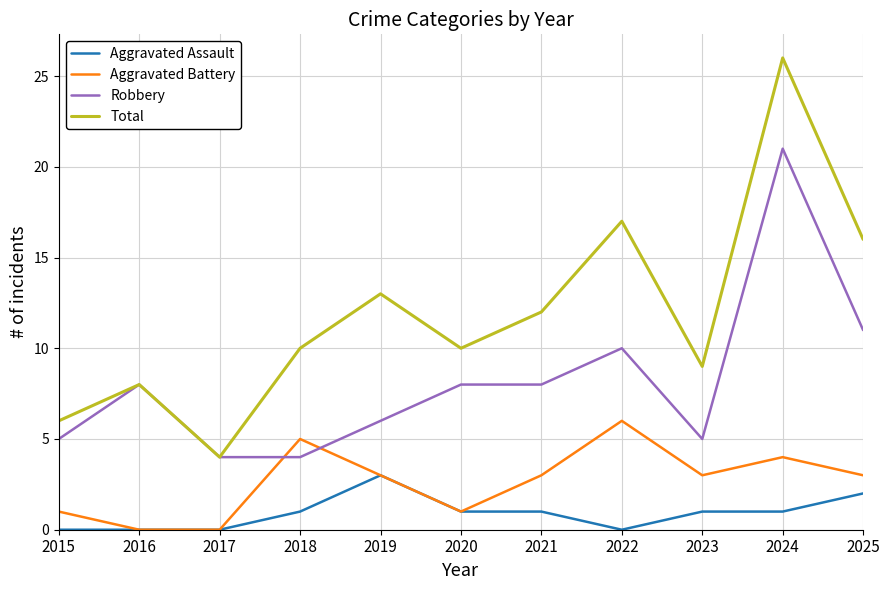

At how many categories does at least one series exceed 25?

1